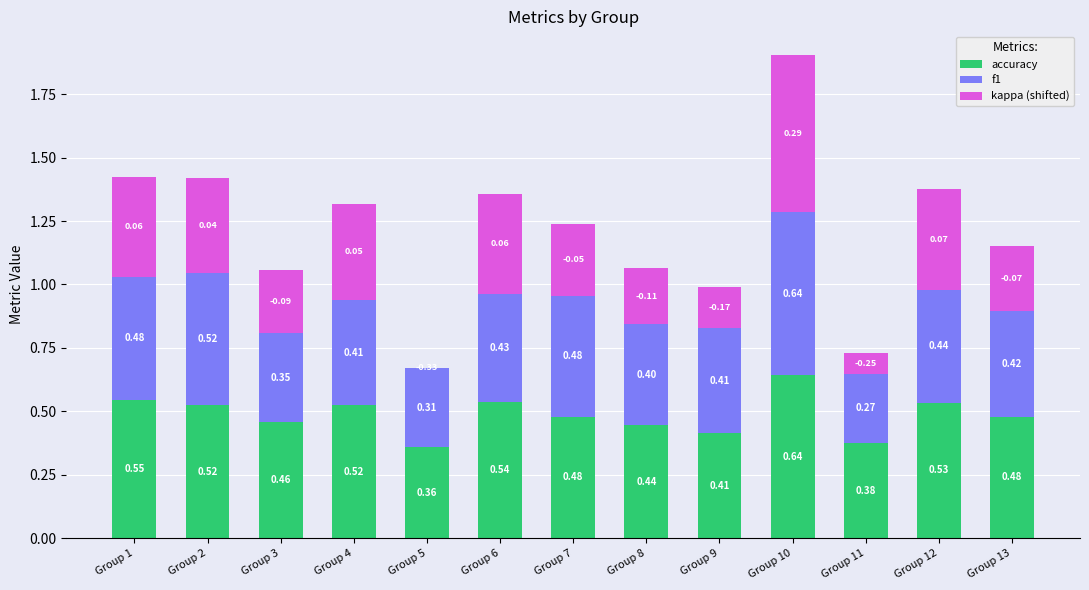

What is the total value across all series at Group 4?

1.3